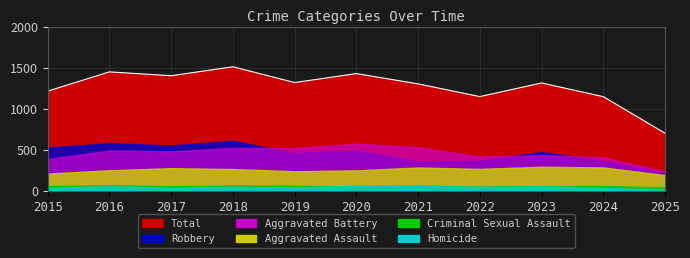

How many values in the Aggravated Battery series exceed 480?

5